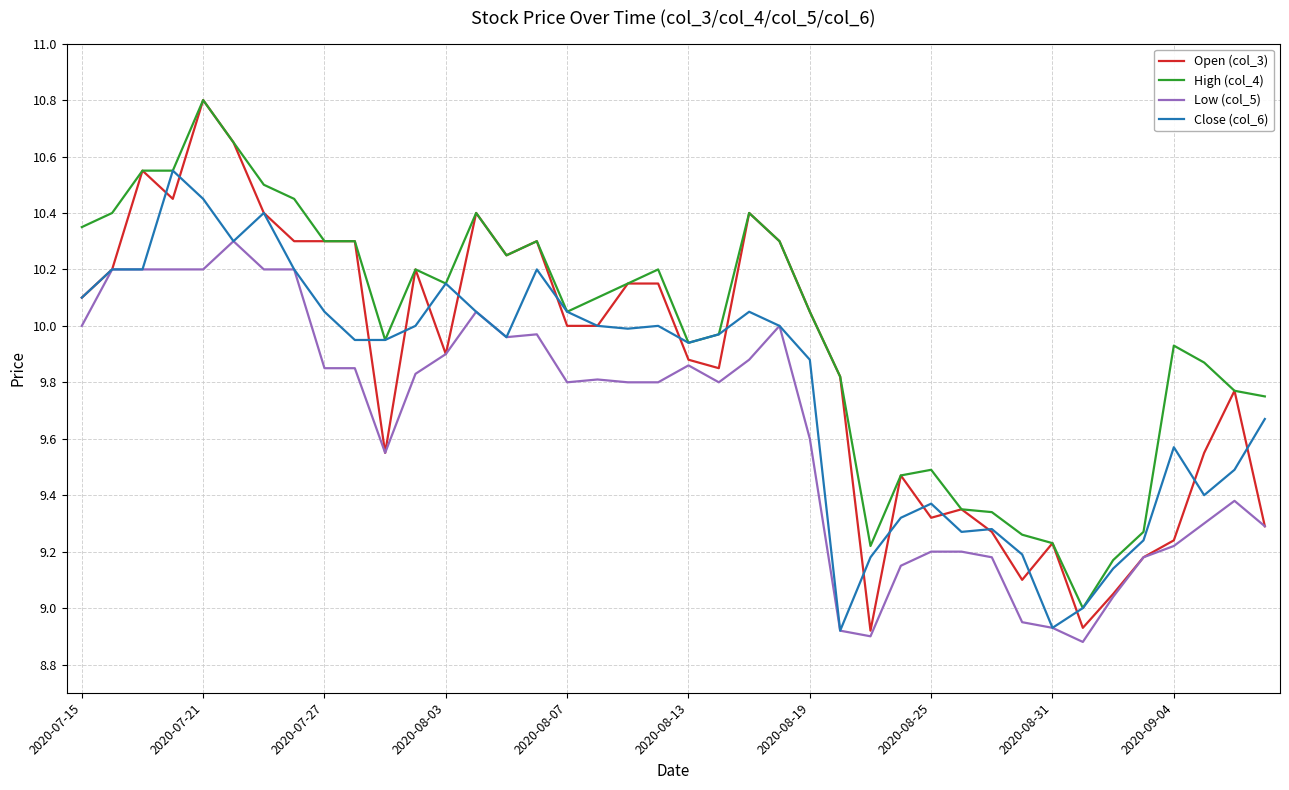

Which series has the largest total across all categories?

High (col_4)